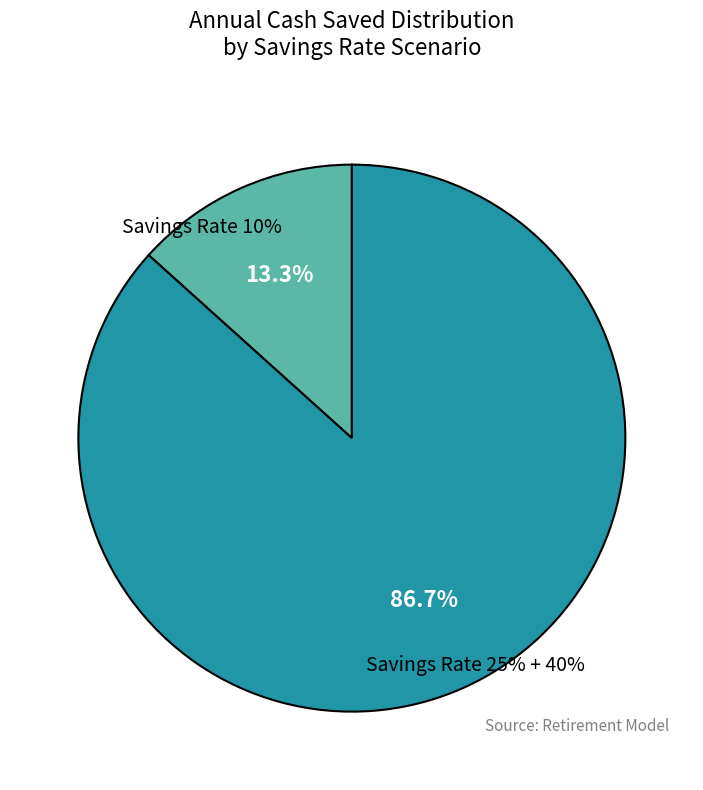

The Salary=60000, Rate=0.1 slice represents 4% of the pie. True or false?

False